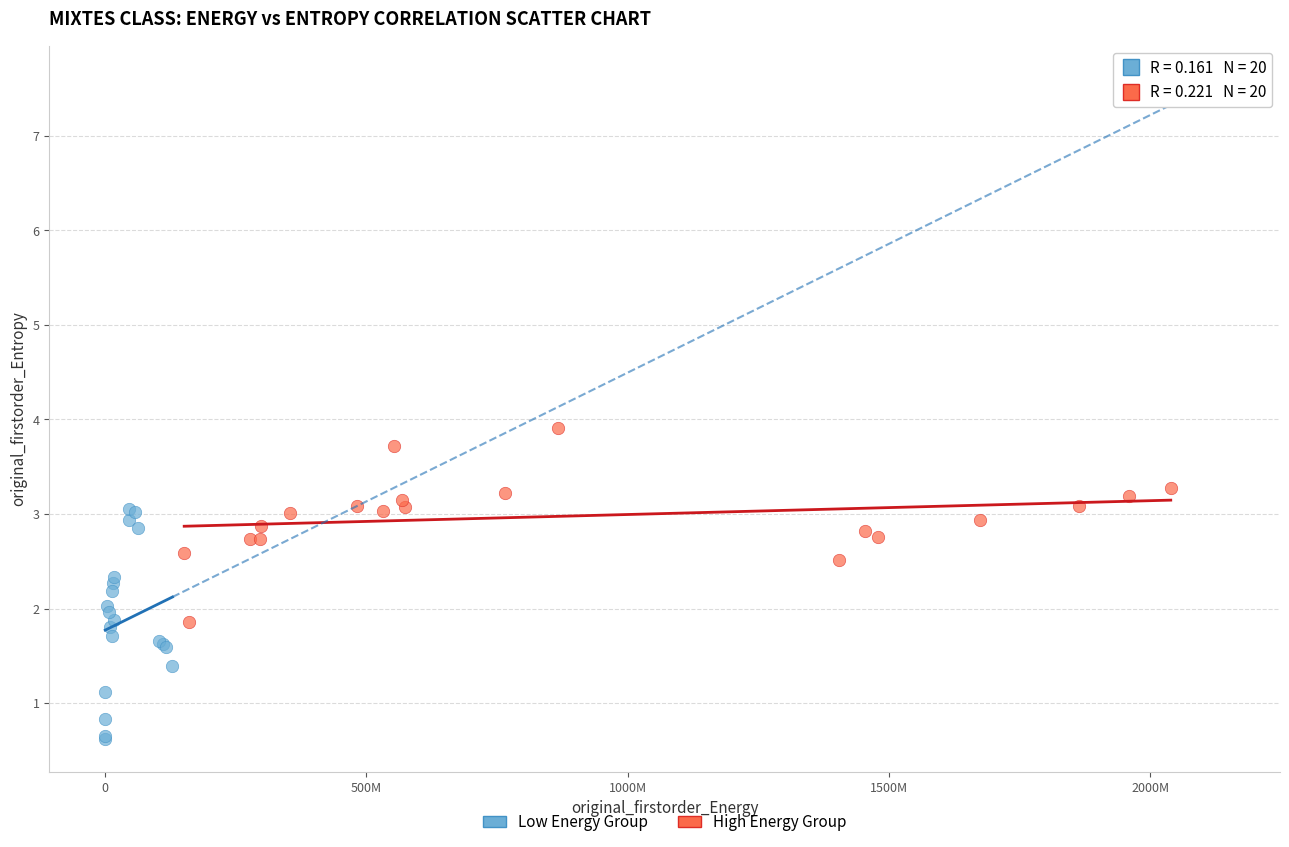

Which series contains the highest Y value?

High Energy Group